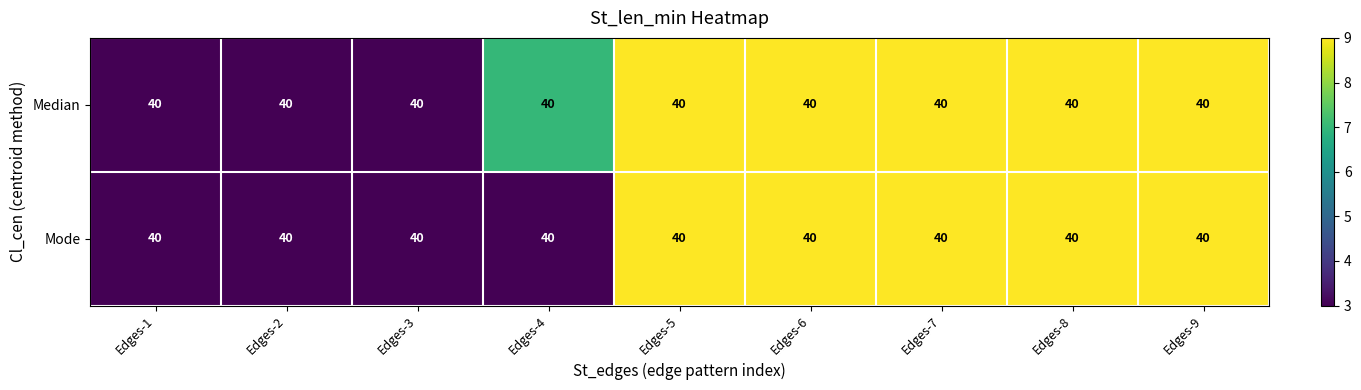

Is the value of Median at Edges-4 greater than the value of Mode at Edges-4?

Yes